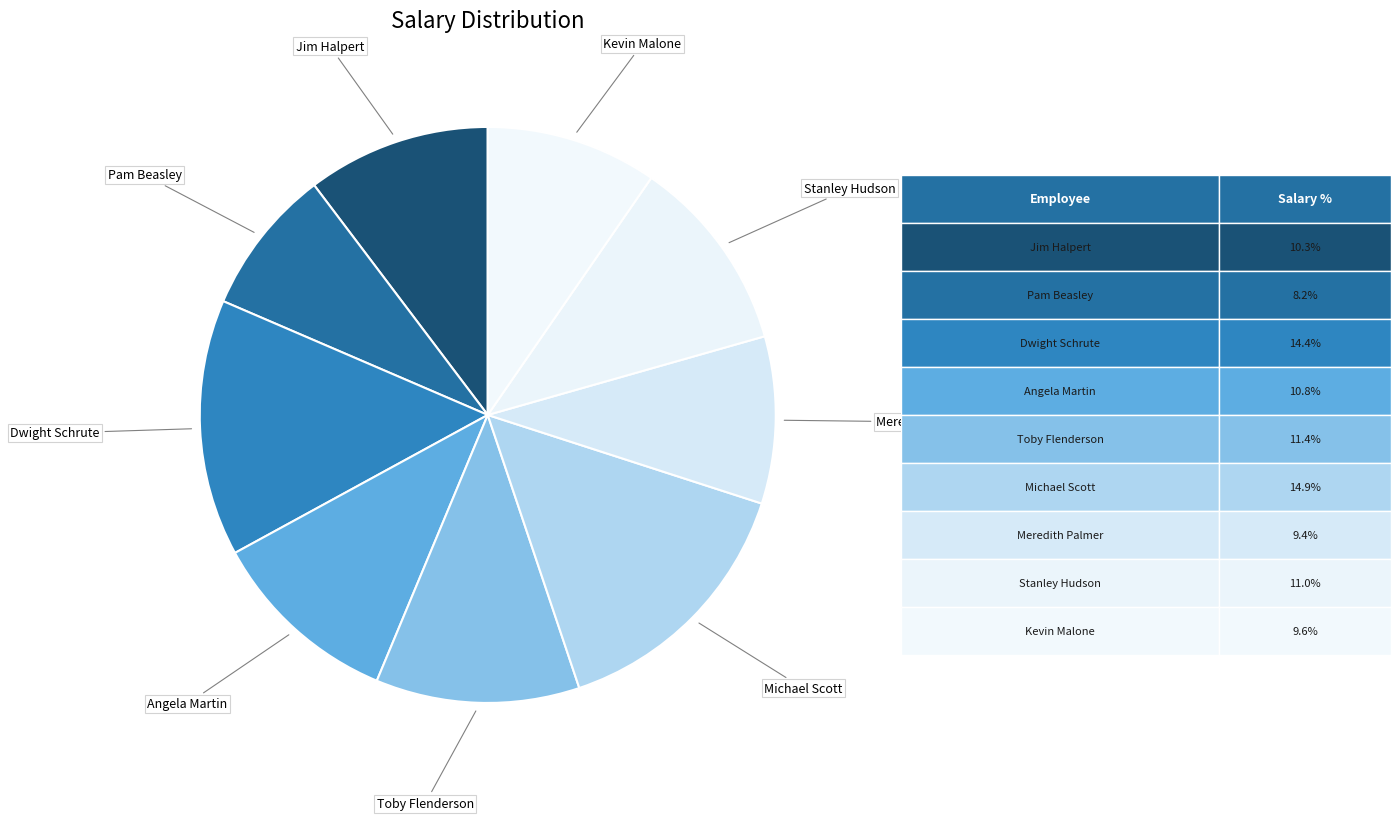

Count the number of slices in the pie.

9